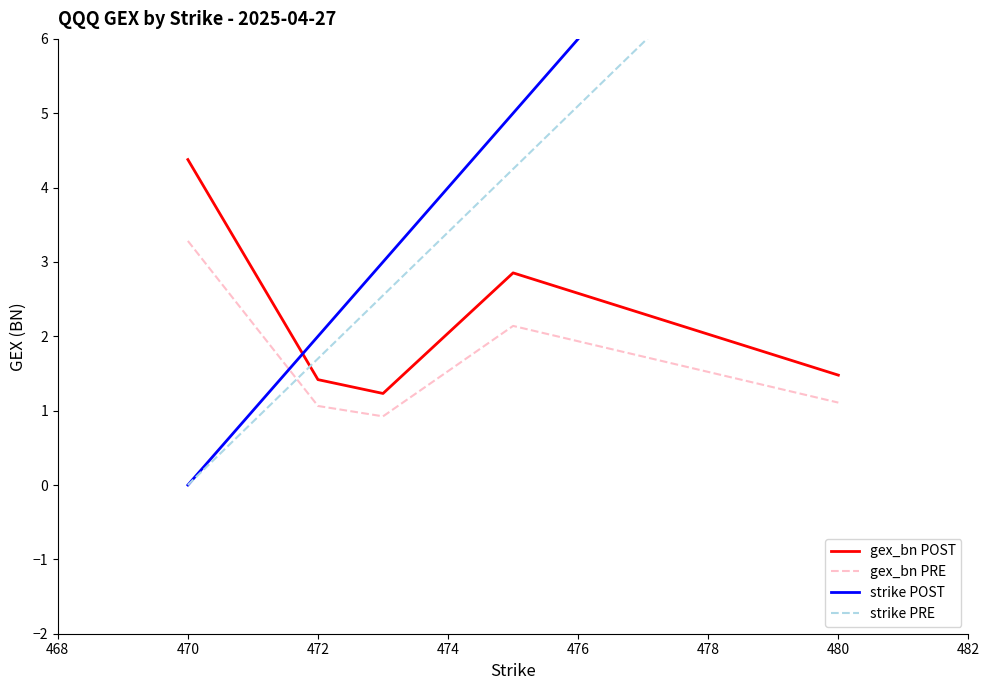

True or false: gex_bn POST has a value of 2.0 at 472.

False